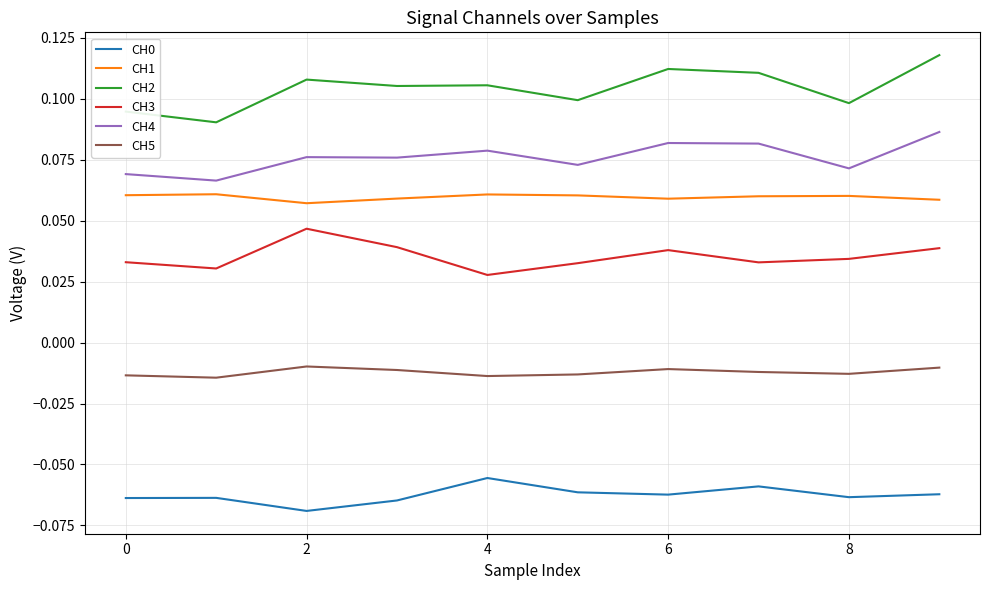

True or false: CH2 and CH0 cross at least once.

False